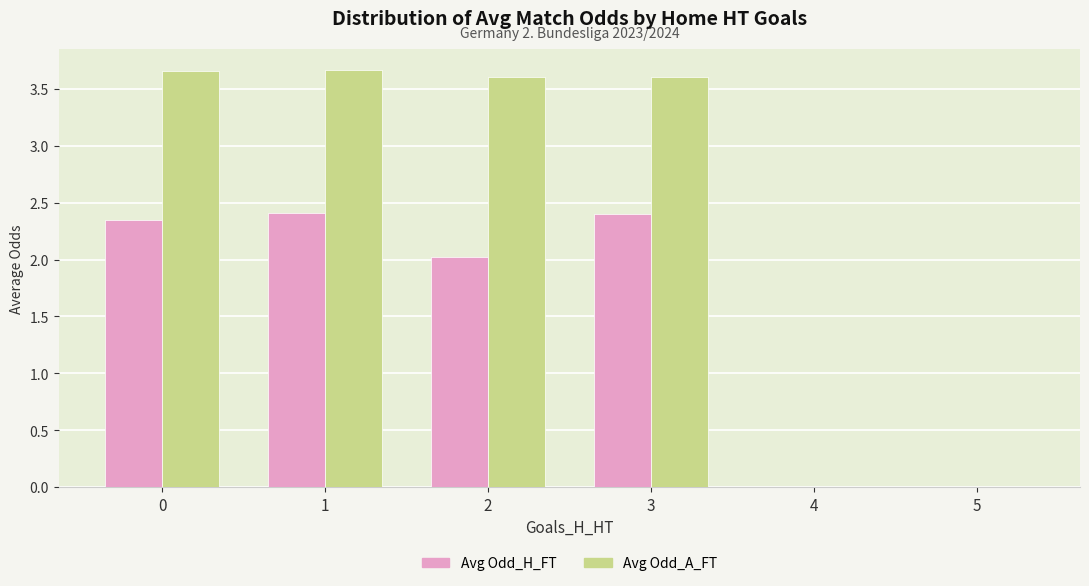

Which series changed the most between 2 and 5?

Avg Odd_A_FT